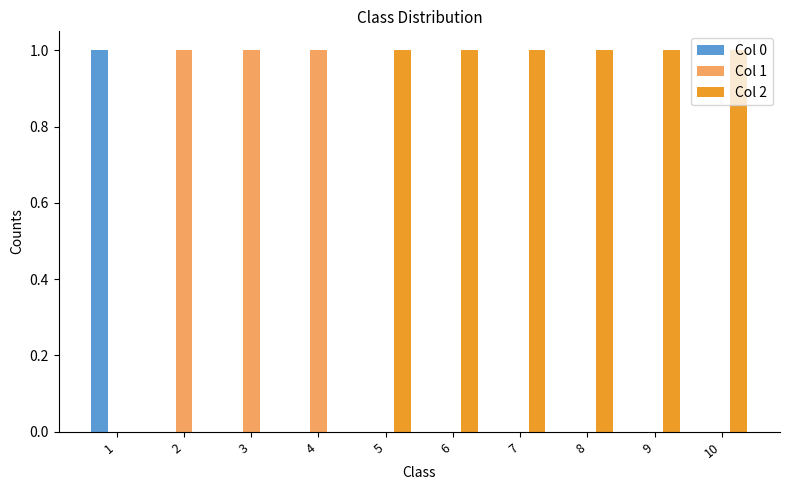

Which series has the largest total across all categories?

Col 2